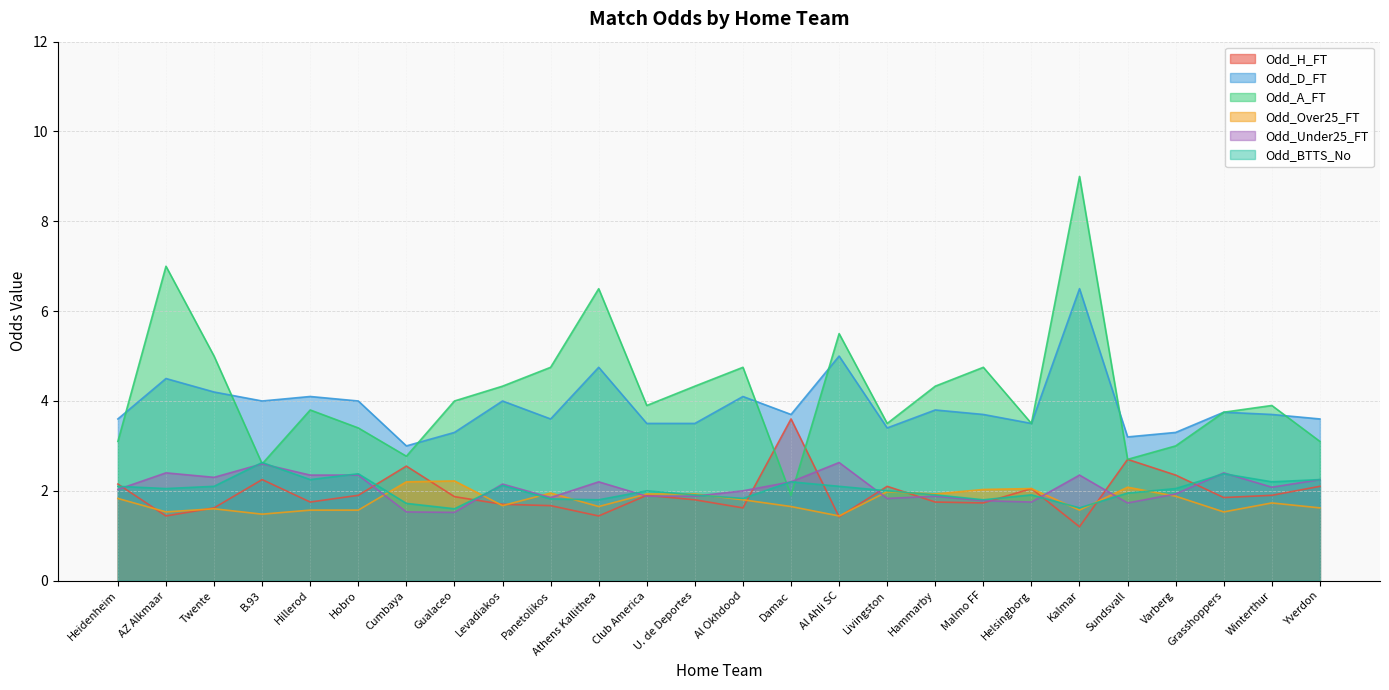

Which category has the highest value across all series?

Kalmar